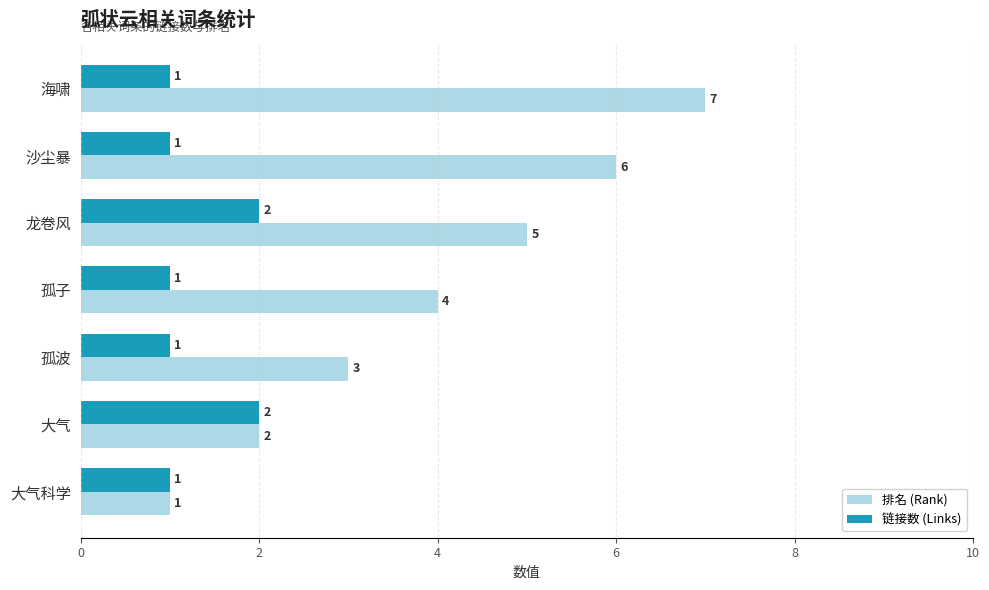

What is the greatest value displayed?

7